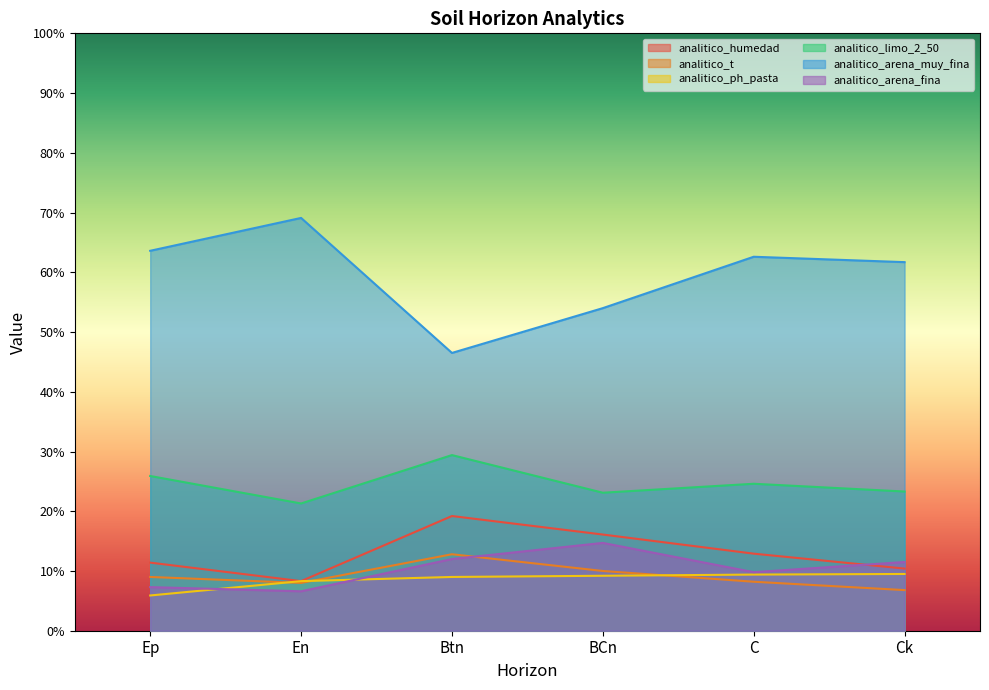

What is the value of the analitico_ph_pasta point at the 3rd from the left?

9.0